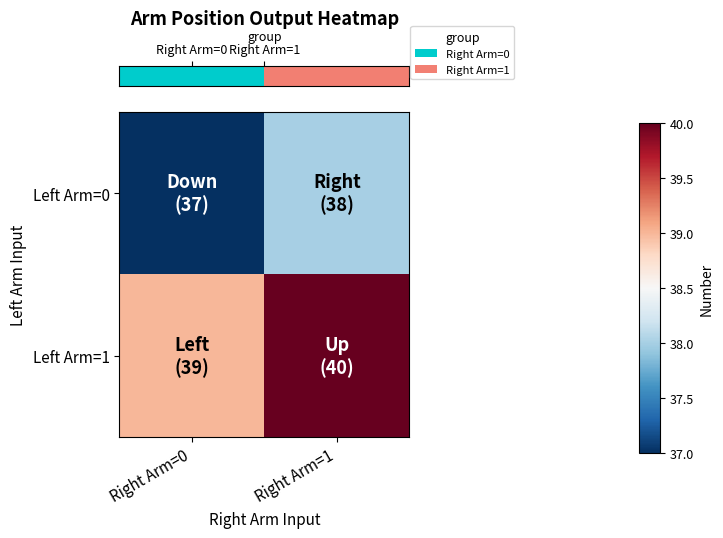

How many distinct data groups are displayed?

2